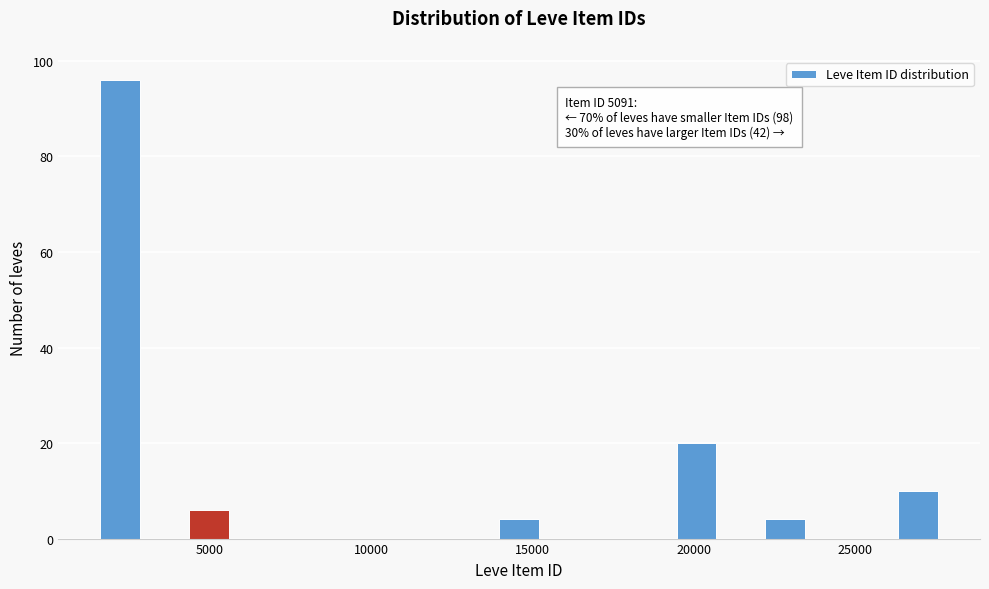

Around what value on the x-axis is the tallest bar? Give the approximate position of its centre, as read against the axis.

2000